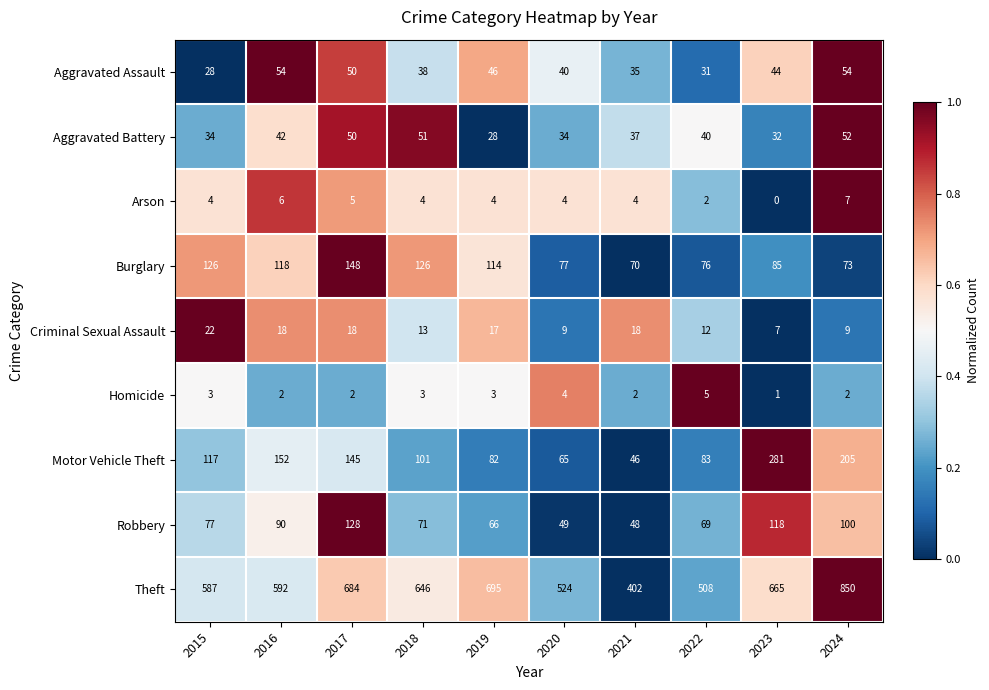

The Theft series shows 850 at 2024. True or false?

True